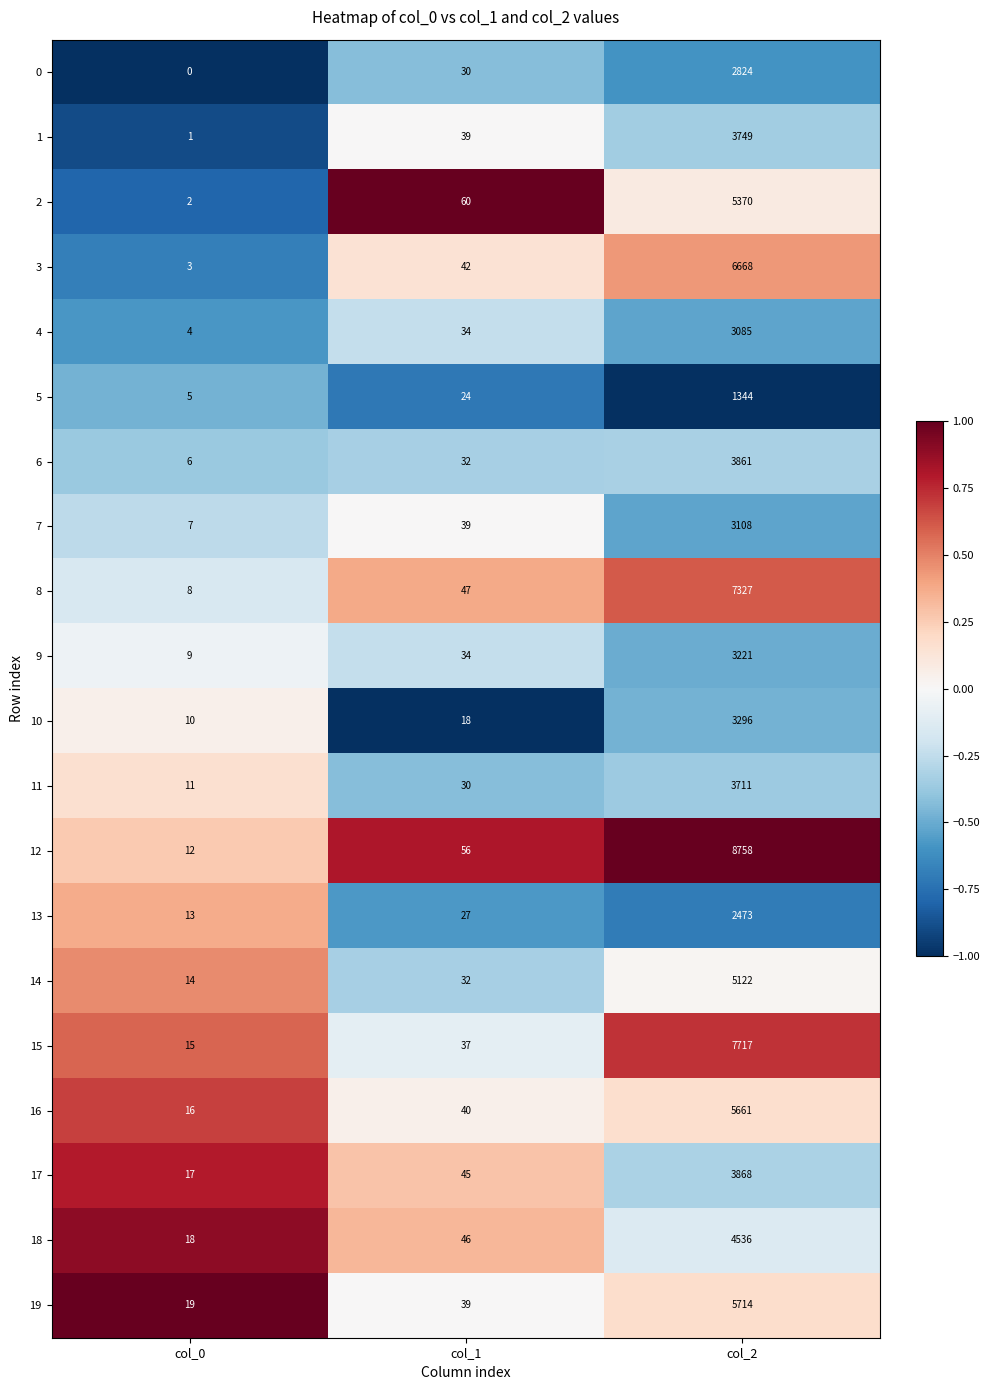

Which series has the widest spread of values?

12